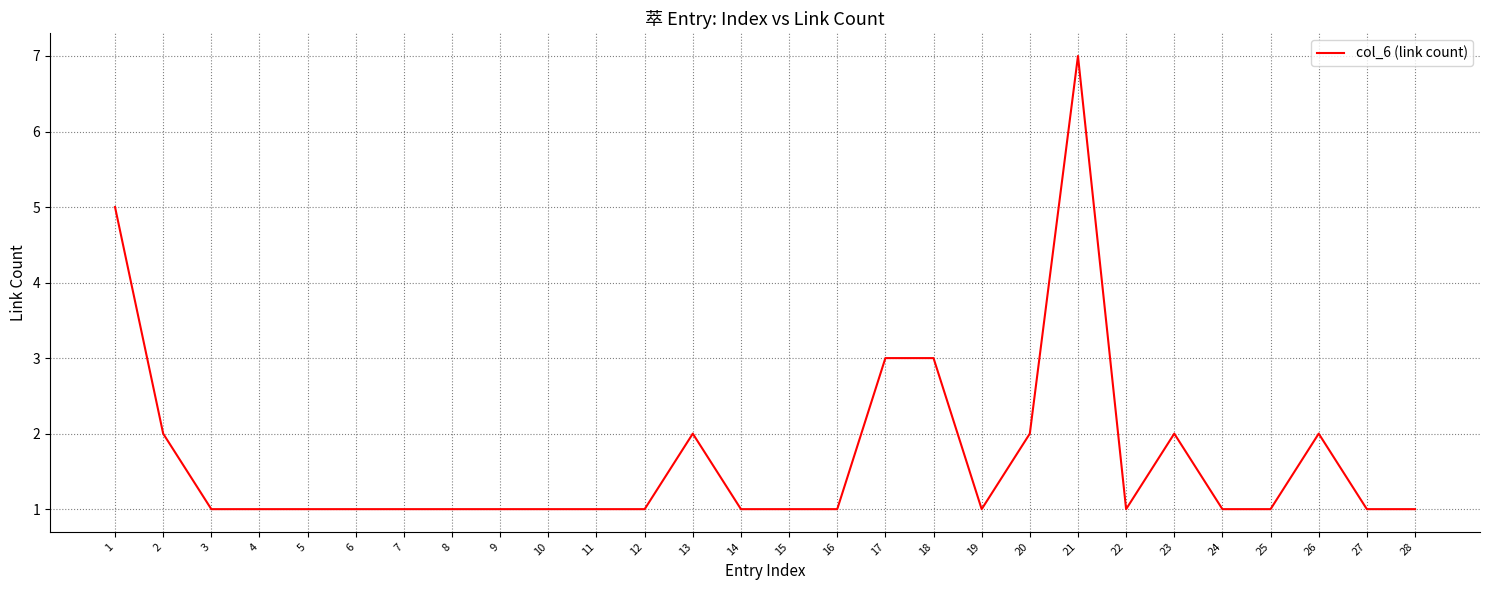

Which label corresponds to the largest value in the chart?

21